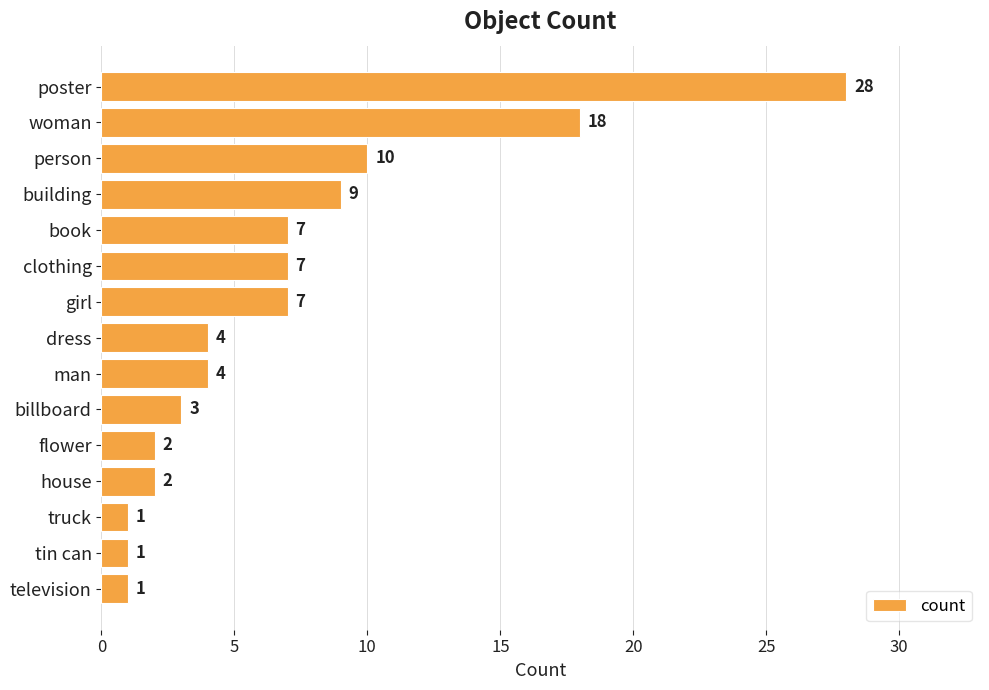

Reading top to bottom, list all the values displayed in this chart.

28	18	10	9	7	7	7	4	4	3	2	2	1	1	1